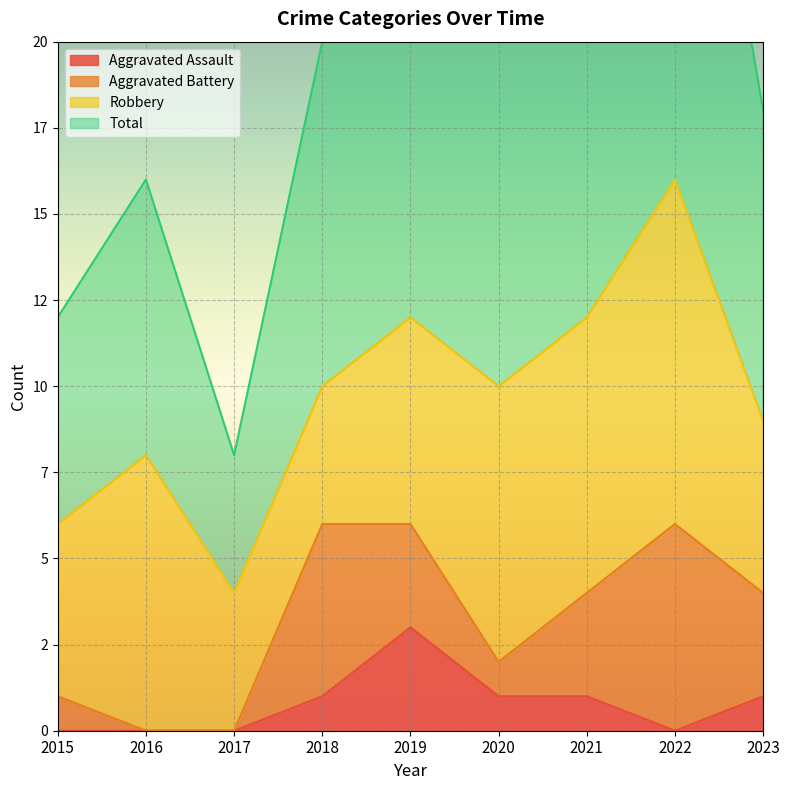

Which has a higher value, 2019 or 2021?

2019